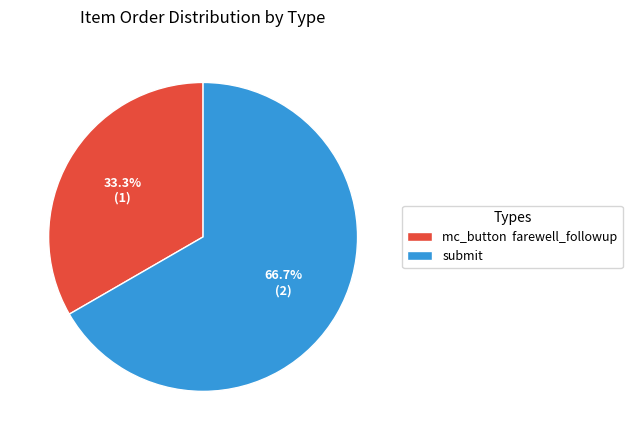

What is the total percentage of mc_button farewell_followup and submit?

100.0%